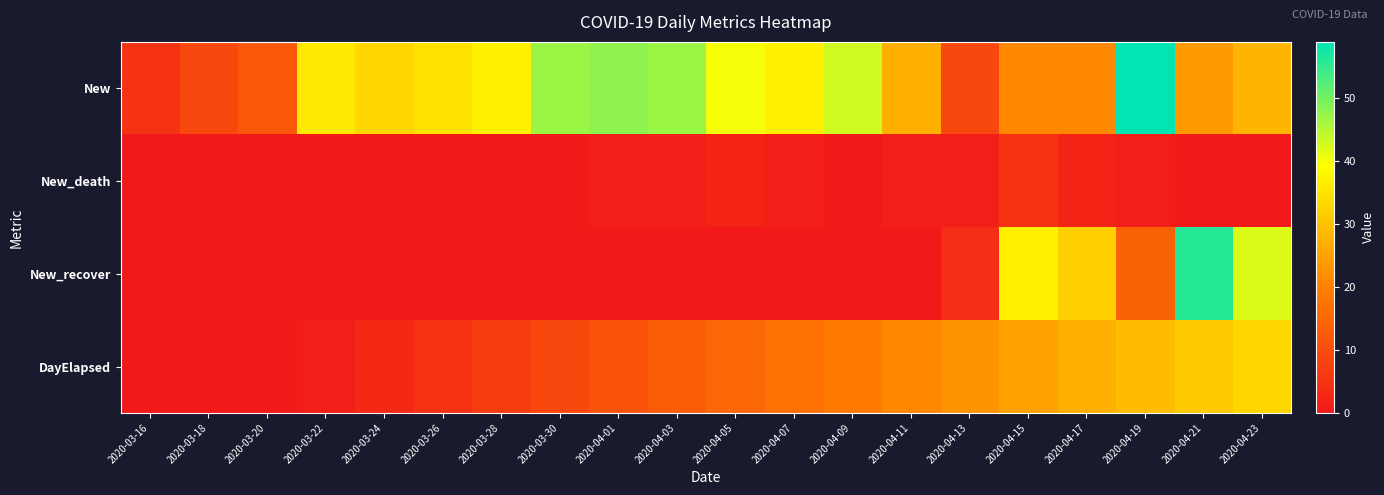

Which series has the largest total across all categories?

New